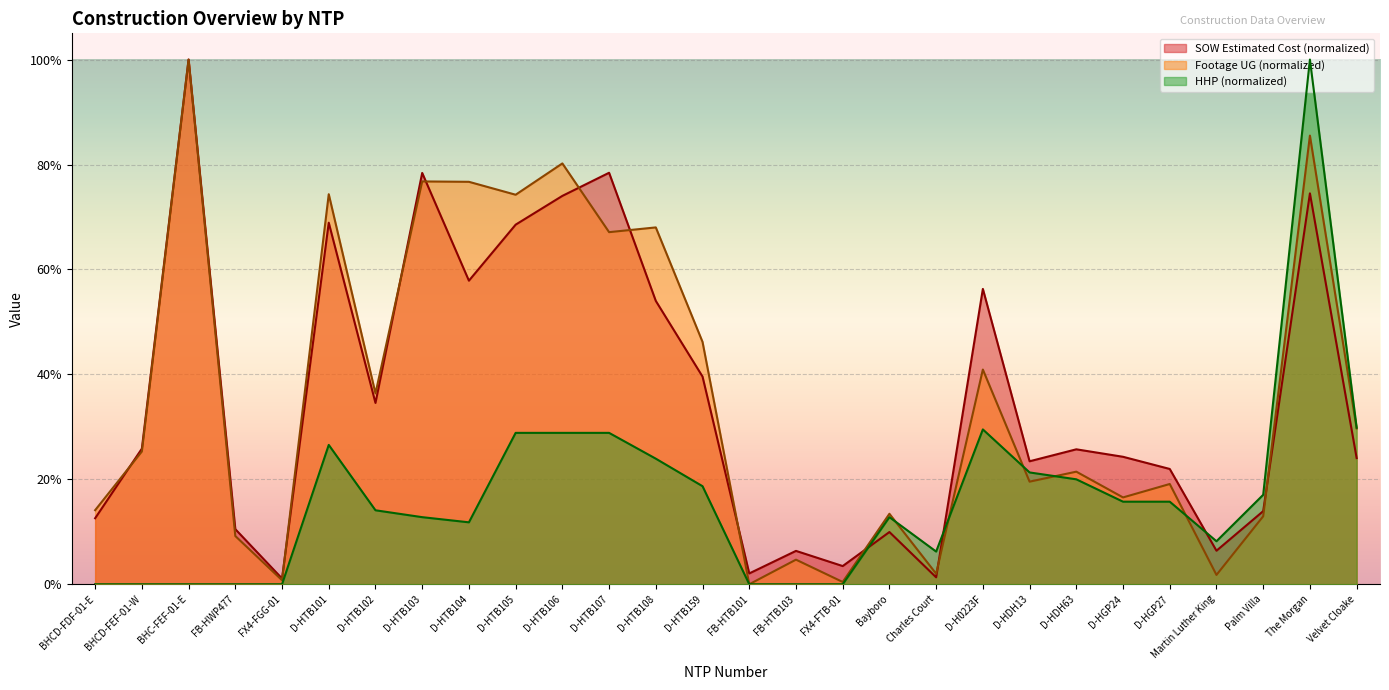

What is the maximum value for HHP?

100.0